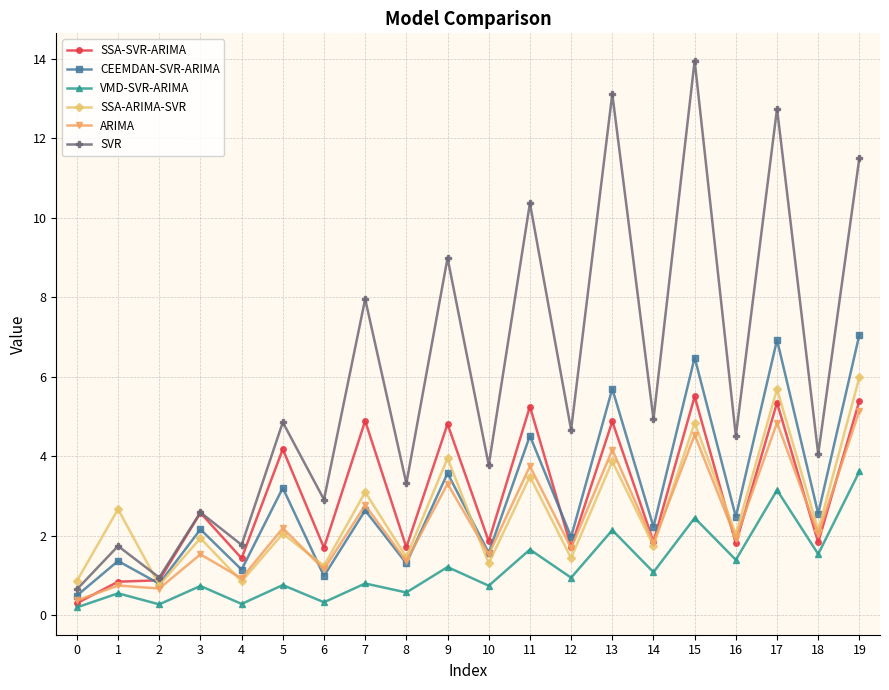

What is the average value of the VMD-SVR-ARIMA series?

1.2